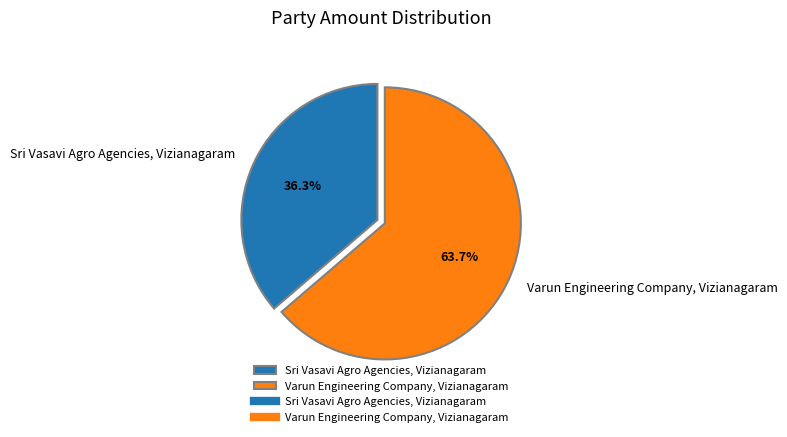

What is the largest slice in the pie chart?

Varun Engineering Company, Vizianagaram